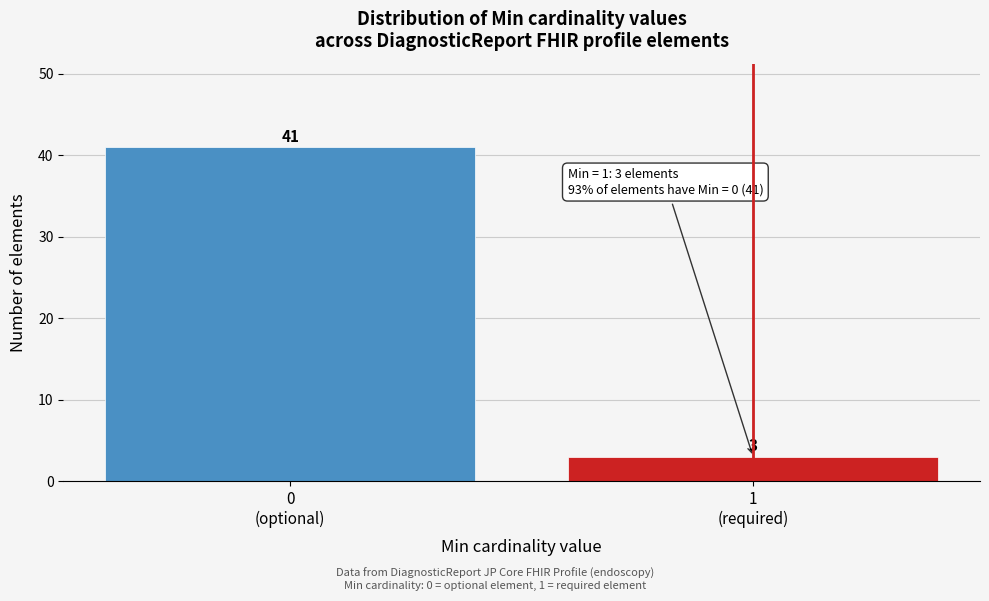

Reading left to right, what are all the values shown in this chart?

41	3